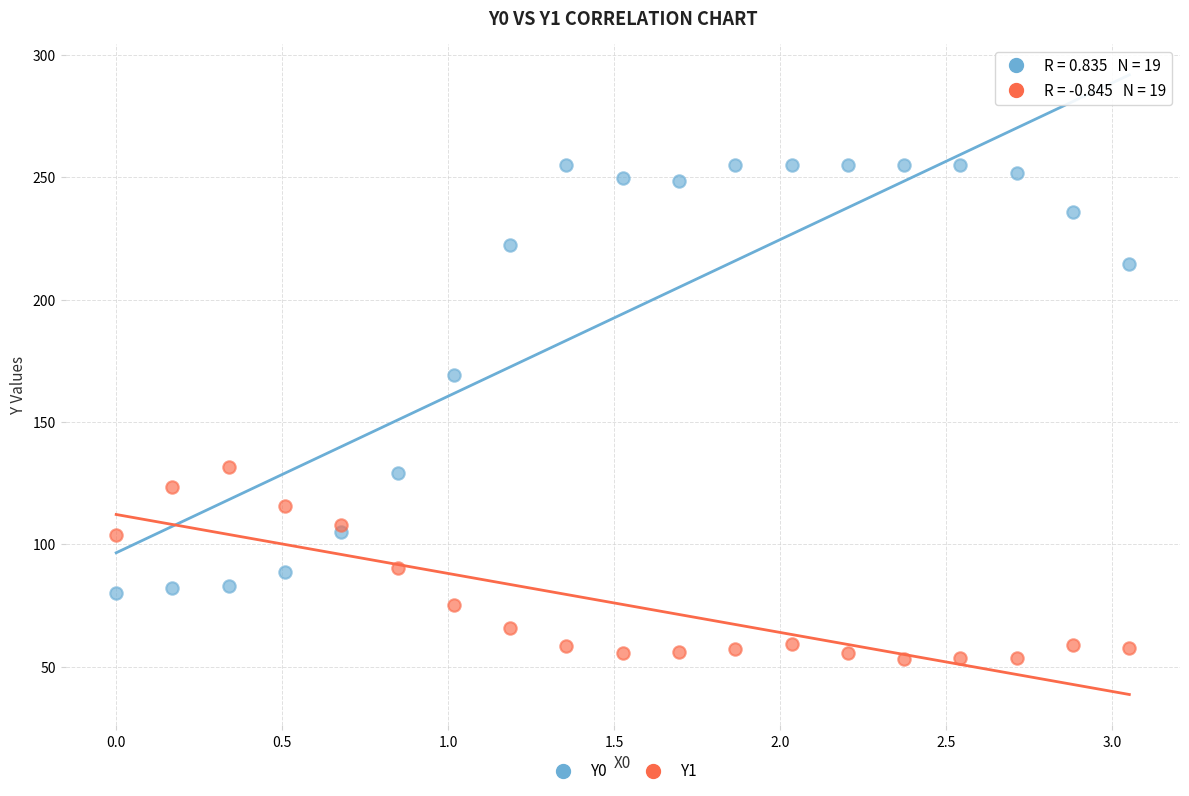

Across all series, what Y value is closest to 154?

169.1